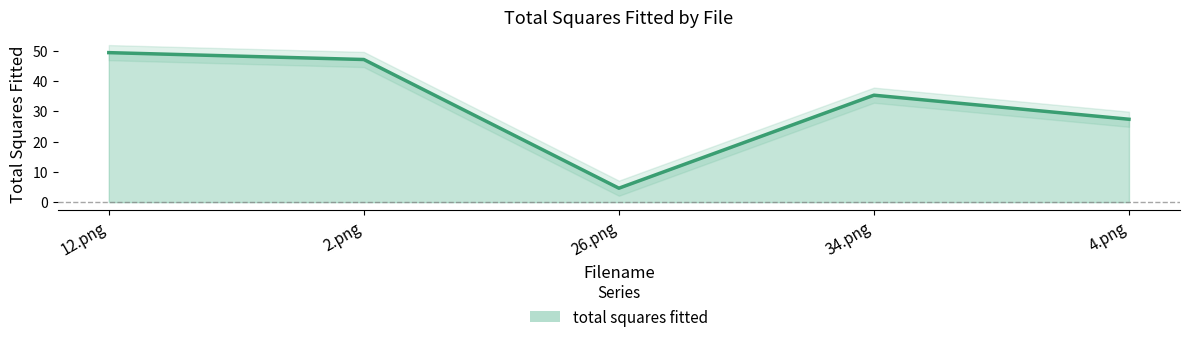

Reading right to left, list all the values displayed in this chart.

4.png=27.4	34.png=35.3	26.png=4.6	2.png=47.1	12.png=49.4